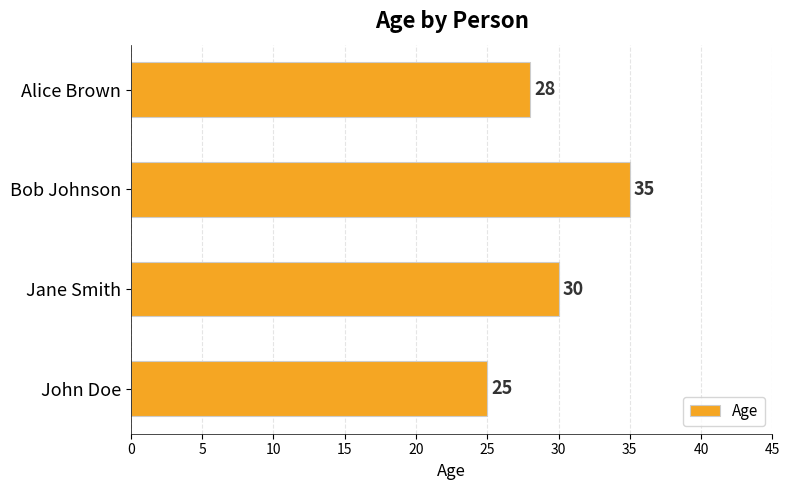

True or false: the data shows 35 at Bob Johnson.

True